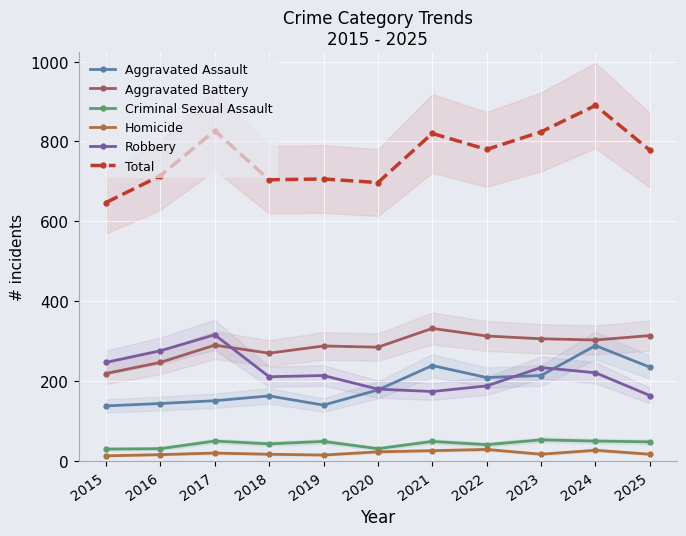

True or false: Criminal Sexual Assault has a value of 49 at 2019.

True